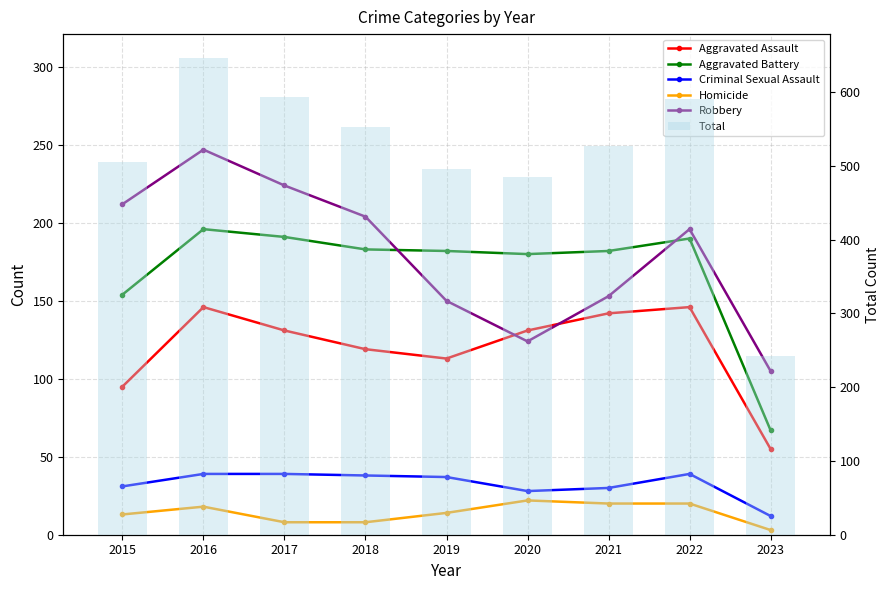

True or false: Robbery has a value of 74 at 2018.

False